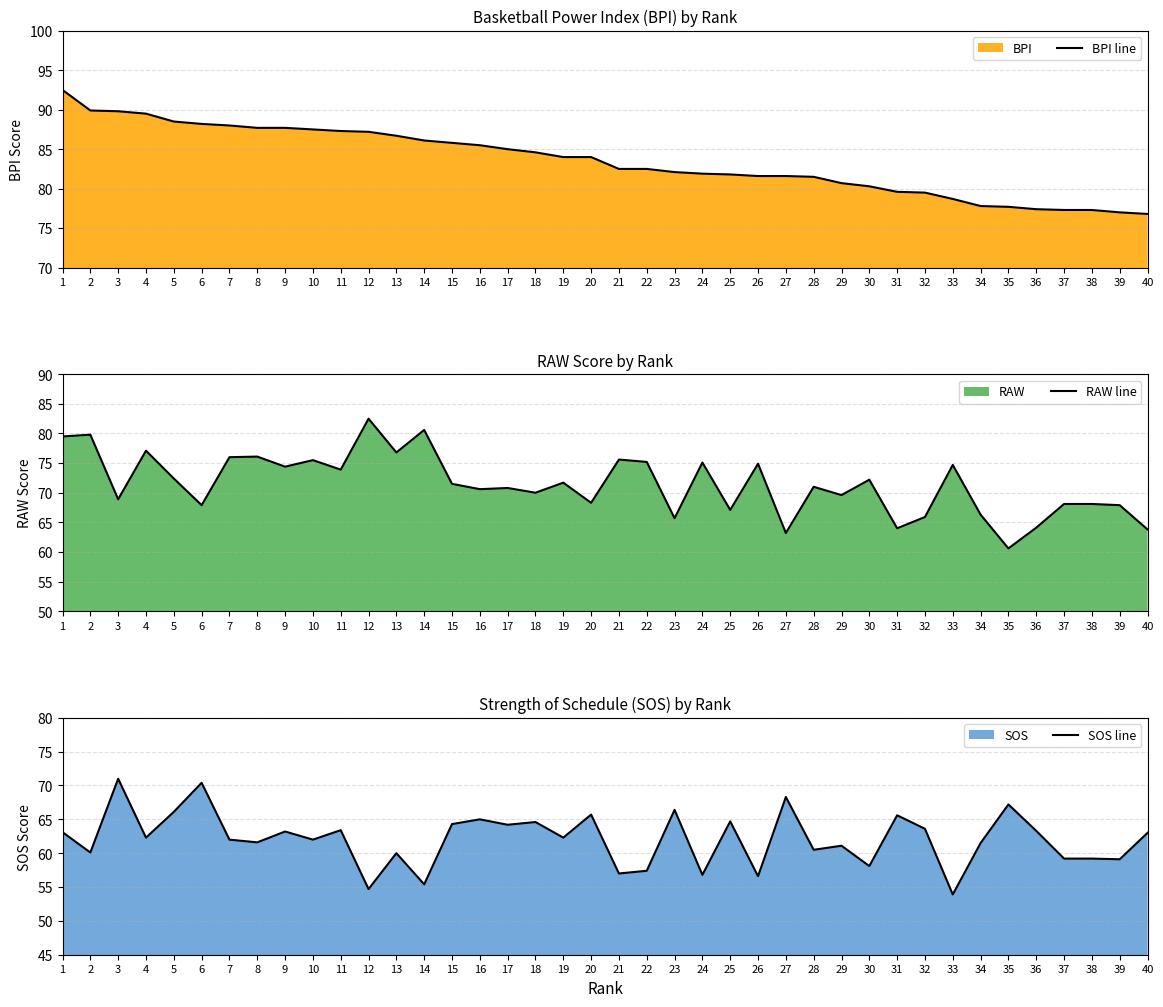

What is the total value across all series at 37?

204.6